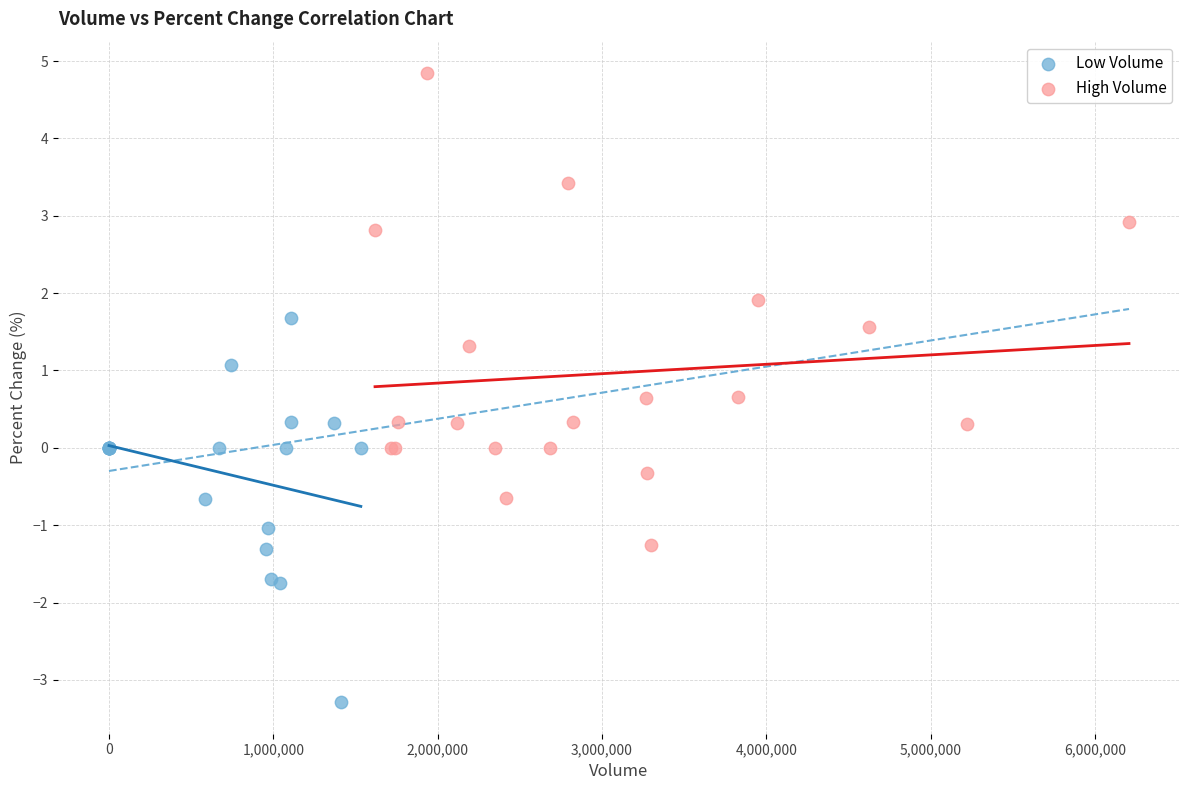

Which series reaches the maximum Y coordinate?

High Volume